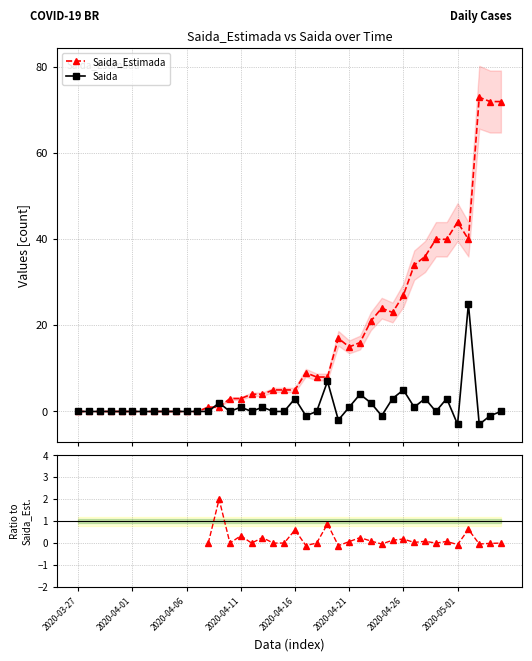

The value of Saida_Estimada at 32 is 57.1. True or false?

False